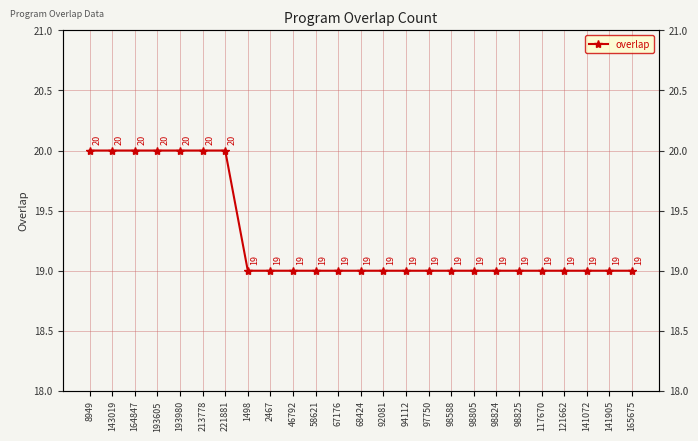

What is the label of the 12th point from the left?

67176